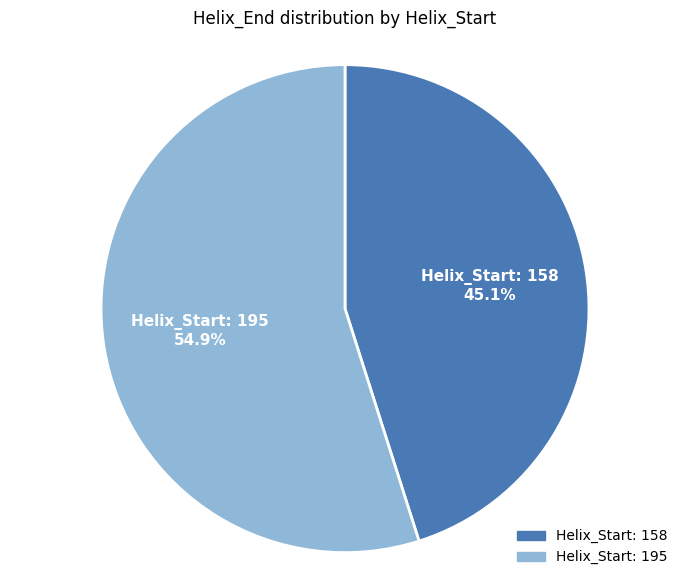

Rank the categories by value from lowest to highest.

Helix_Start: 158, Helix_Start: 195